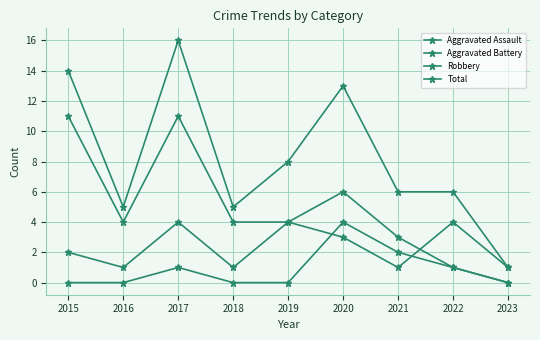

What is the lowest value of the Total series?

1